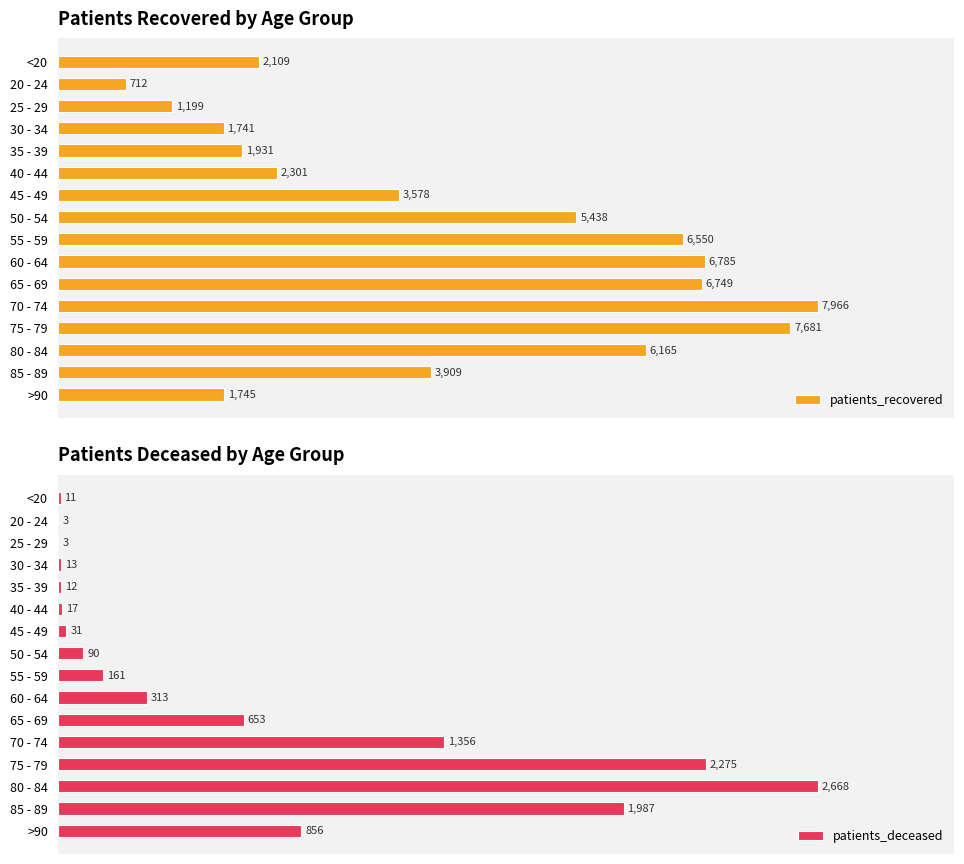

At which label is patients_deceased closest to 1335?

70 - 74